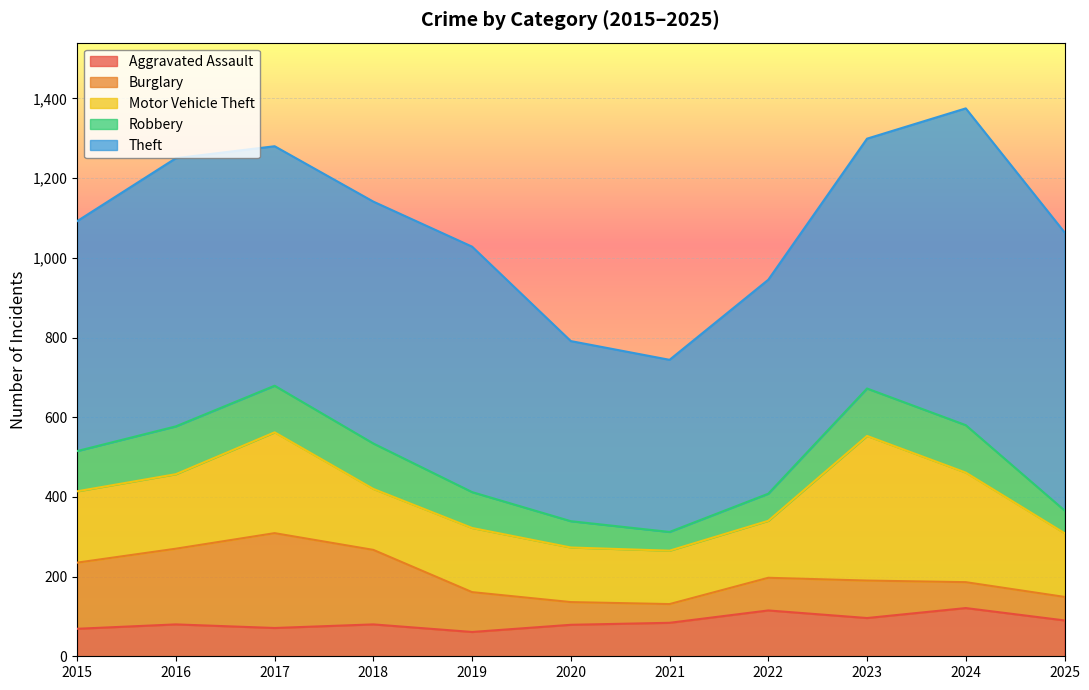

At which category does Motor Vehicle Theft reach its first local valley?

2018